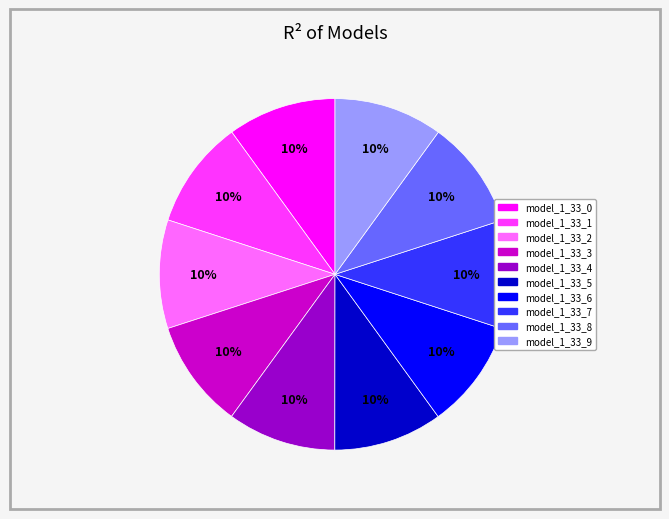

Is it true that model_1_33_4 is 17% of the pie?

False